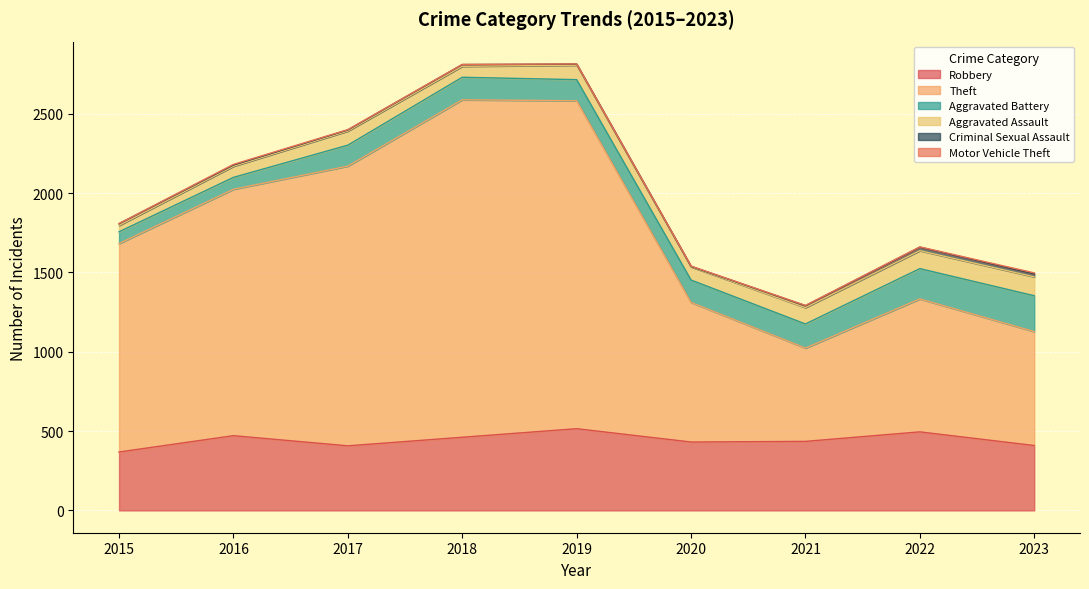

Is it true that Criminal Sexual Assault equals 11 at 2015?

True